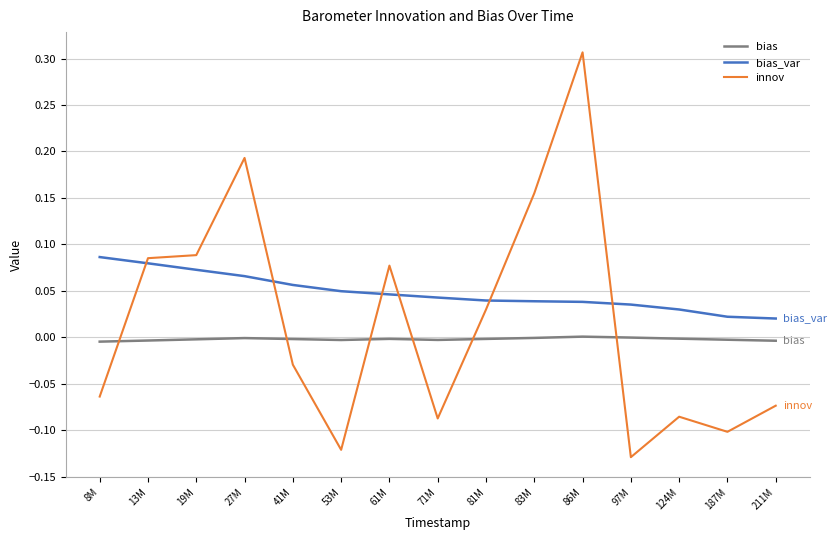

Is it true that bias_var equals 0.0 at 41M?

False